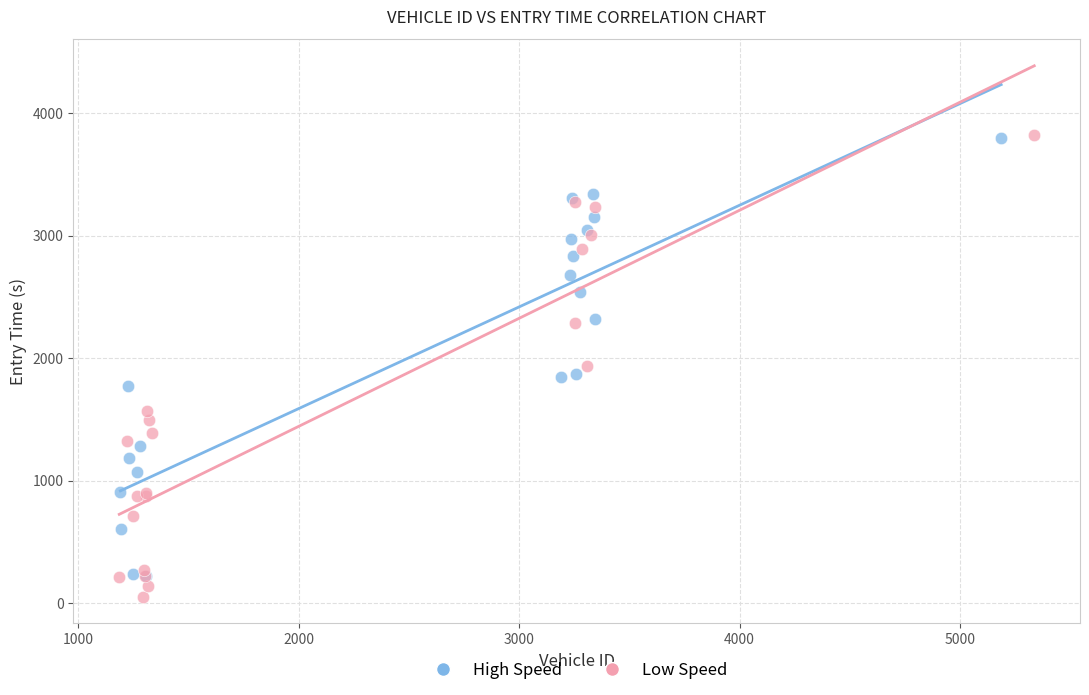

What are all the series names shown in the legend?

High Speed, Low Speed